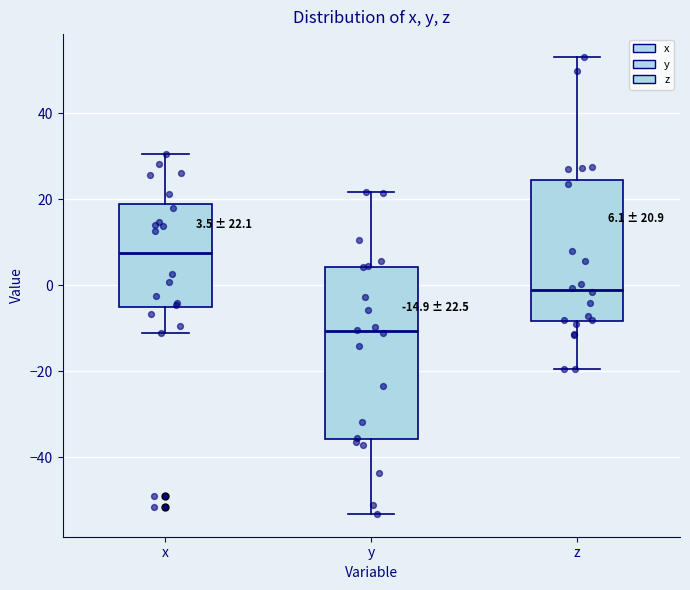

Comparing the boxes themselves (not the whiskers), which one is the tallest?

y